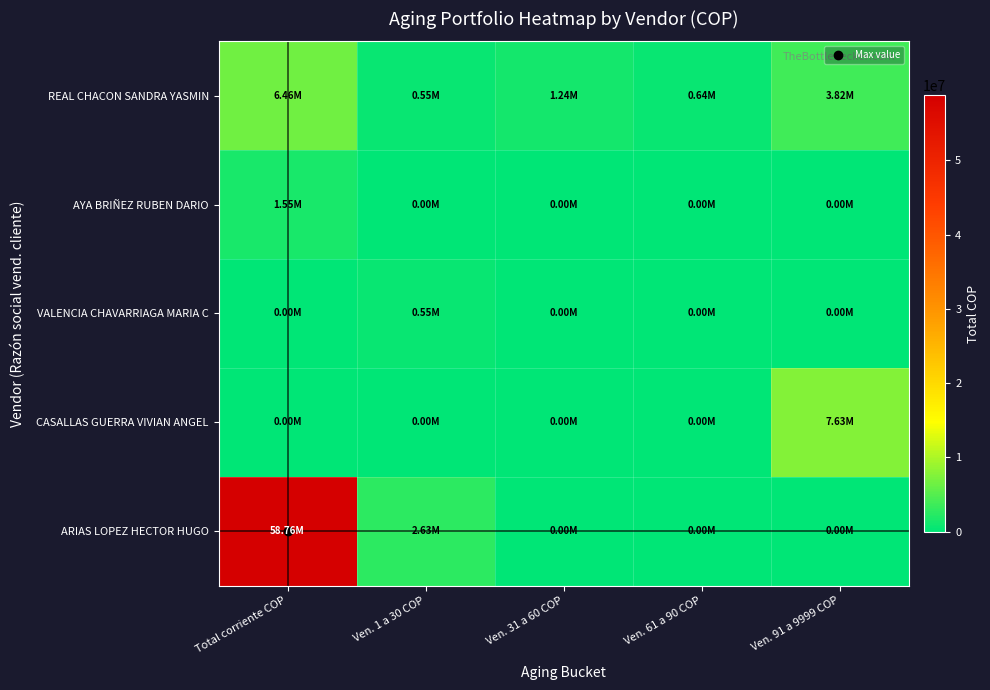

What is the difference between the highest and lowest values at Total corriente COP?

58759279.9